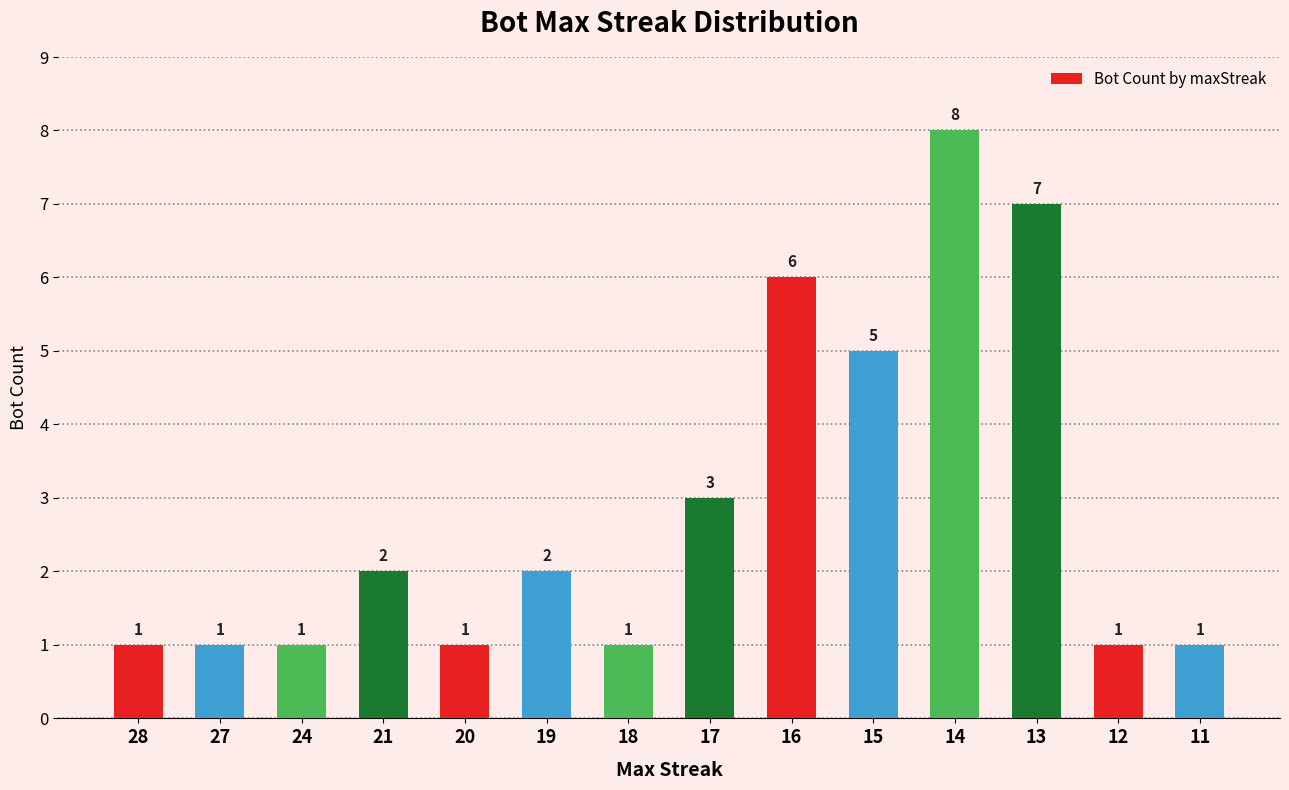

What is the greatest value displayed?

8